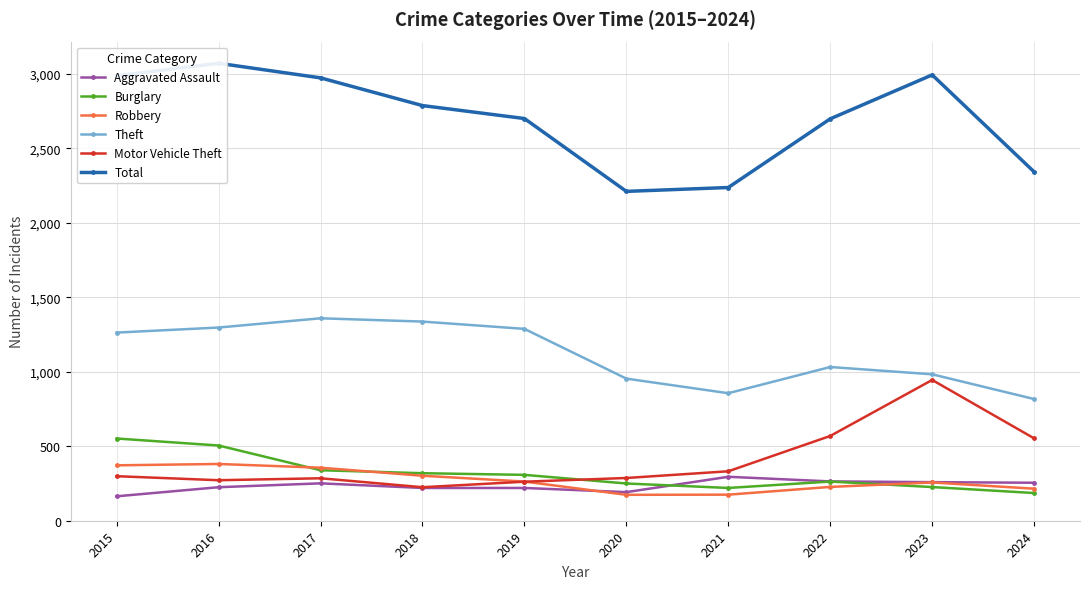

The Theft series shows 755 at 2016. True or false?

False